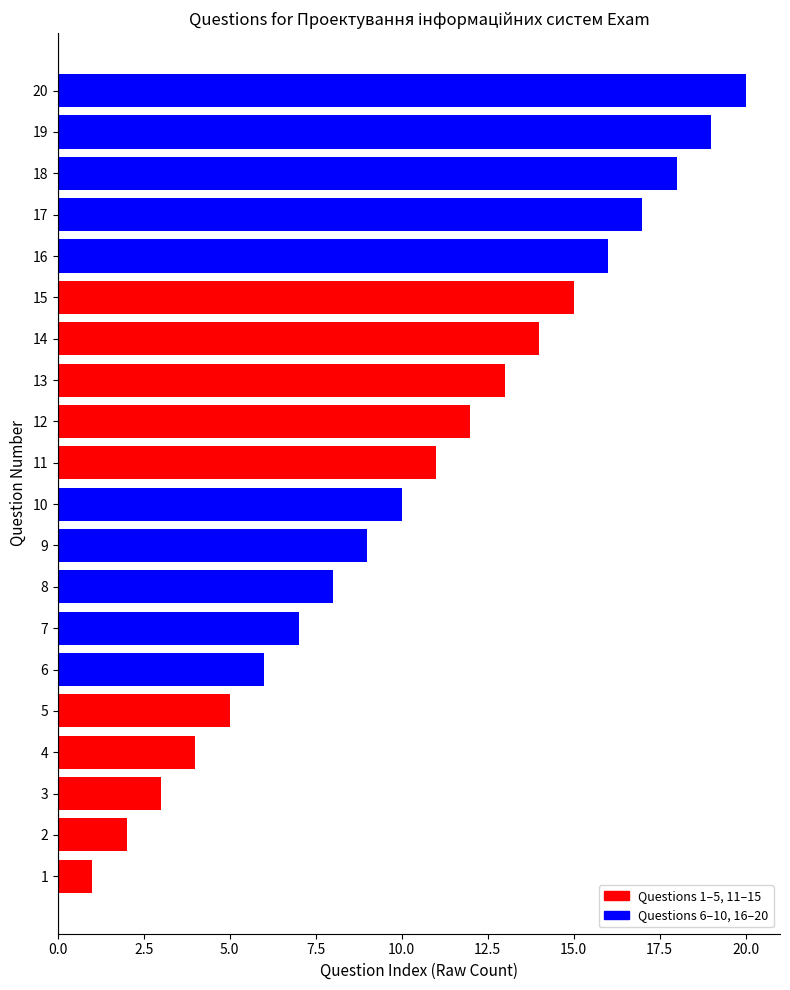

What is the ratio of the value at 16 to the value at 11?

1.5